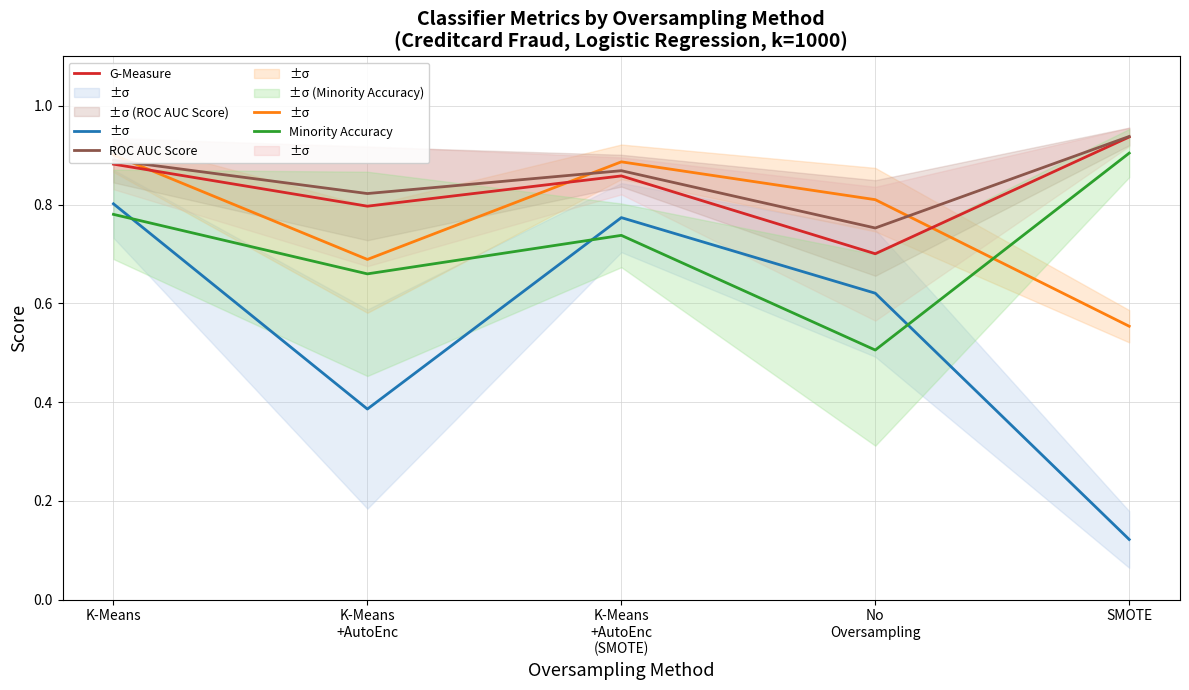

True or false: ROC AUC Score has more than 0 interior local peaks.

True